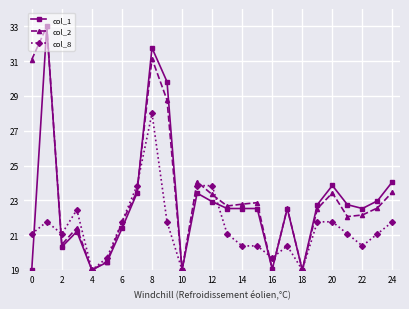

True or false: col_1 has more than 1 interior local peaks.

True